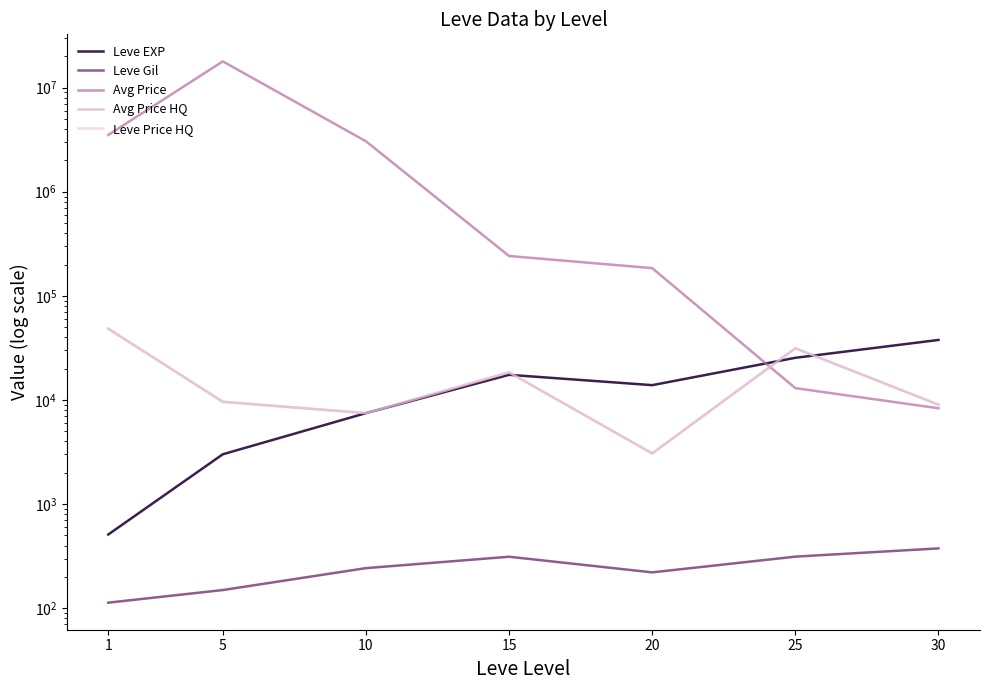

How many lines are shown in the chart?

5